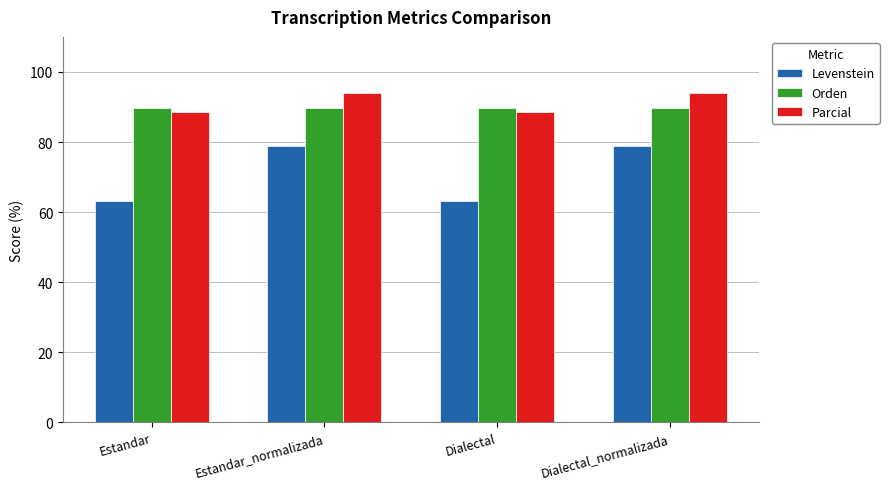

Read the Orden value at Dialectal.

89.9